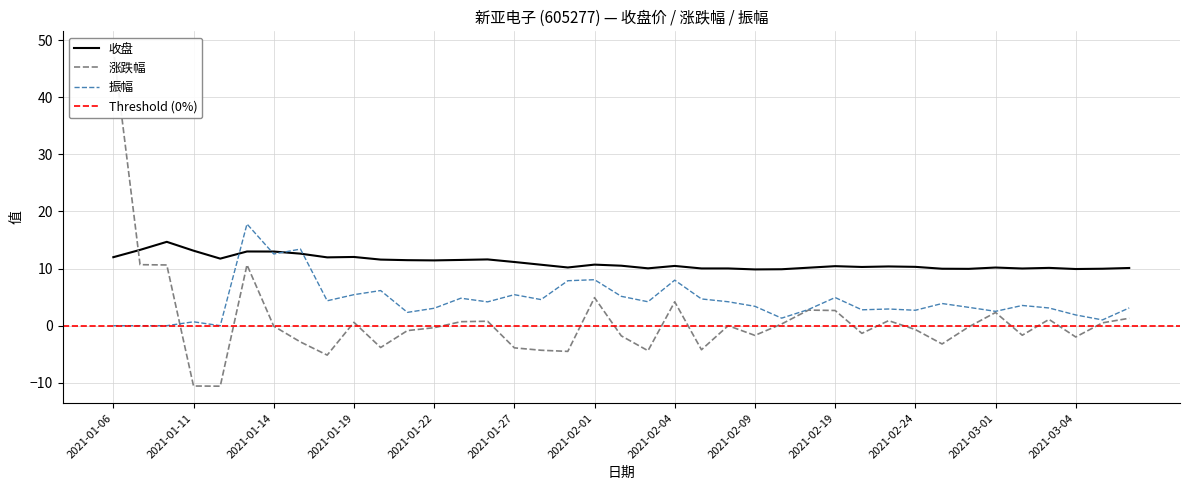

Which series changed the most between 2021-01-12 and 2021-02-05?

涨跌幅